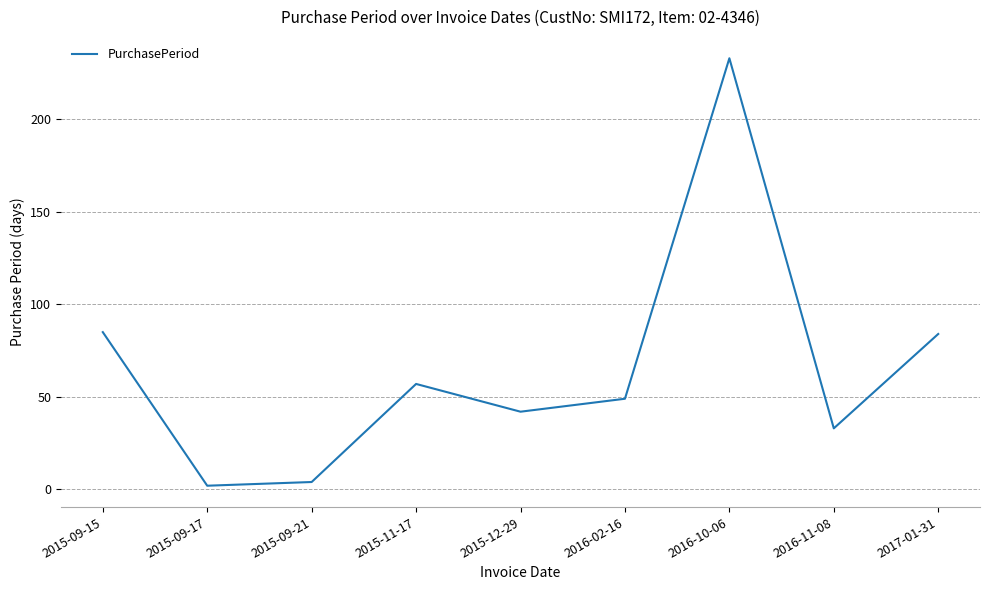

The value at 2015-11-17 is 91. True or false?

False